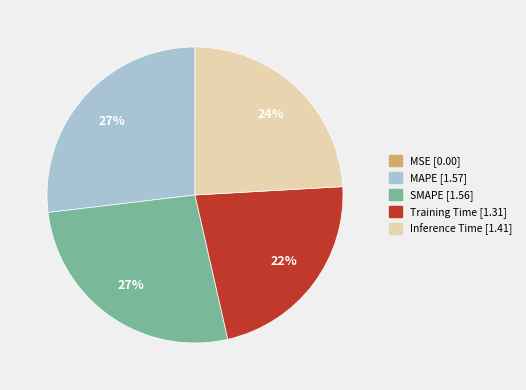

Does any single category account for the majority?

No